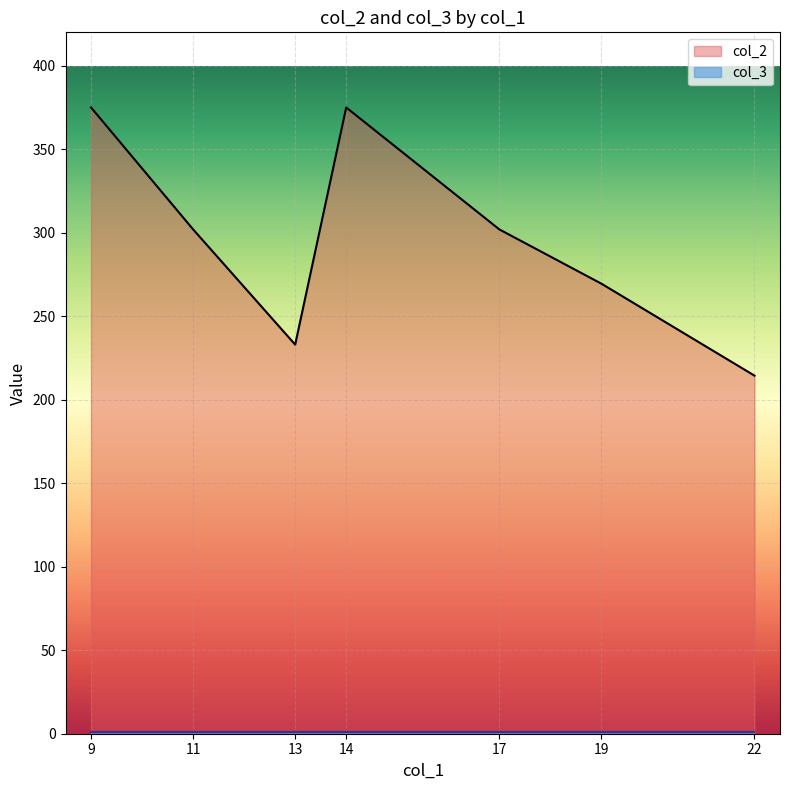

What is the difference between the maximum and minimum values in the col_2 series?

160.6